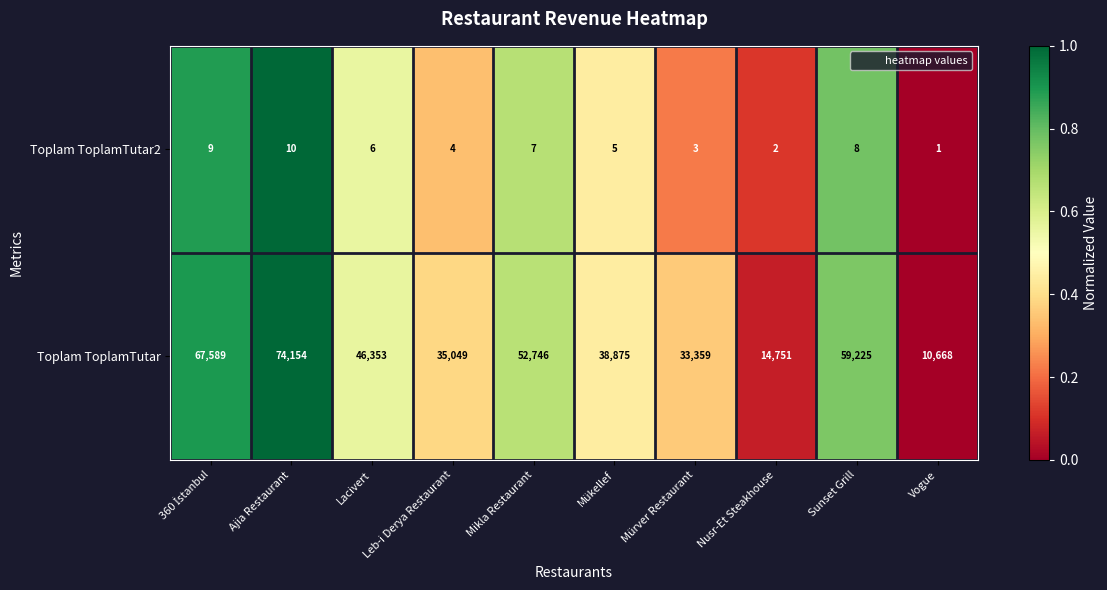

Count the number of categories in the chart.

10